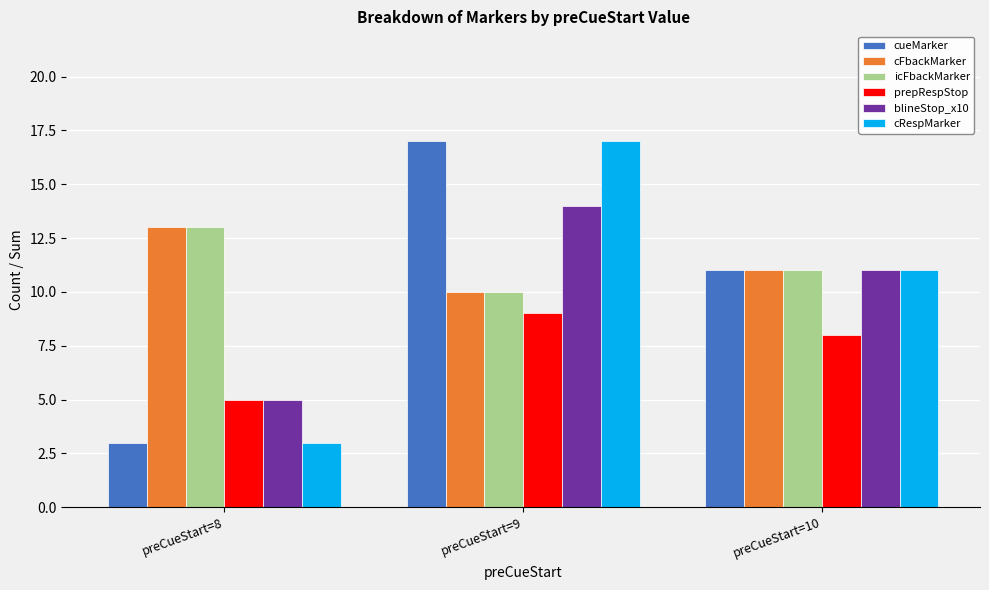

At which category does the chart reach its peak across all series?

preCueStart=9